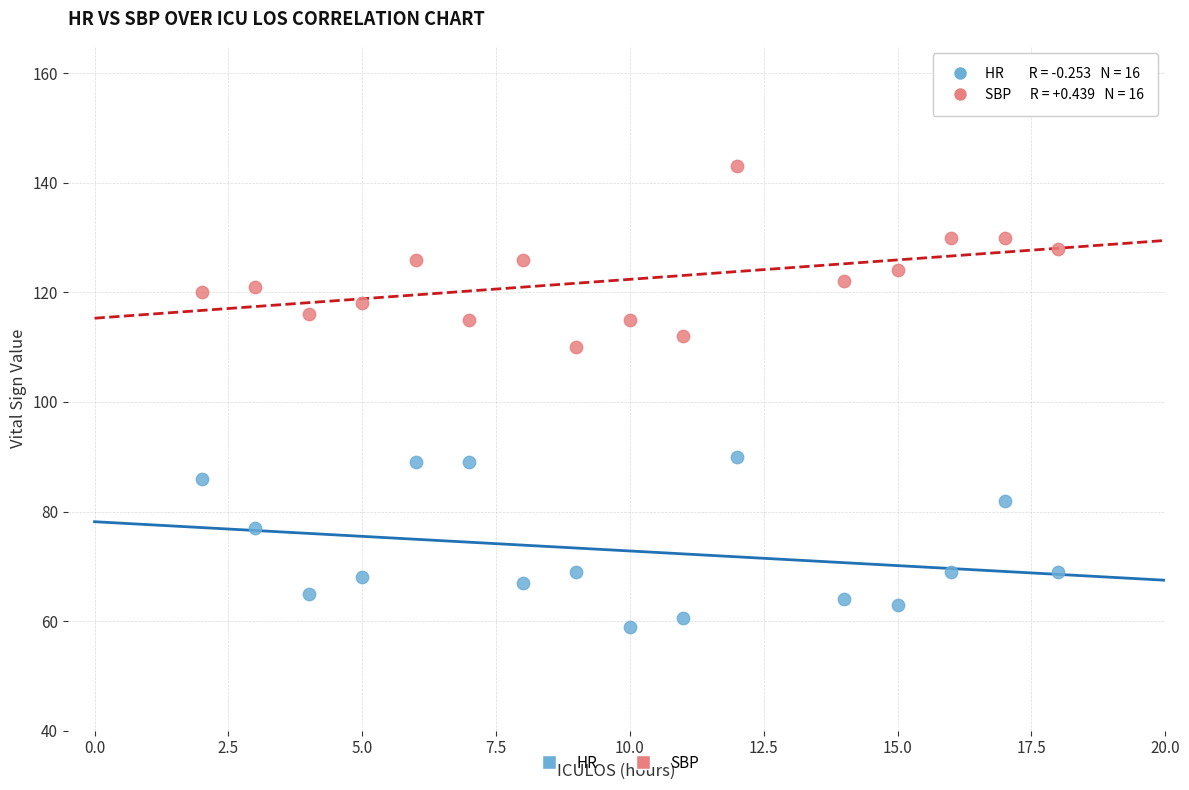

Which series reaches the minimum Y coordinate?

HR